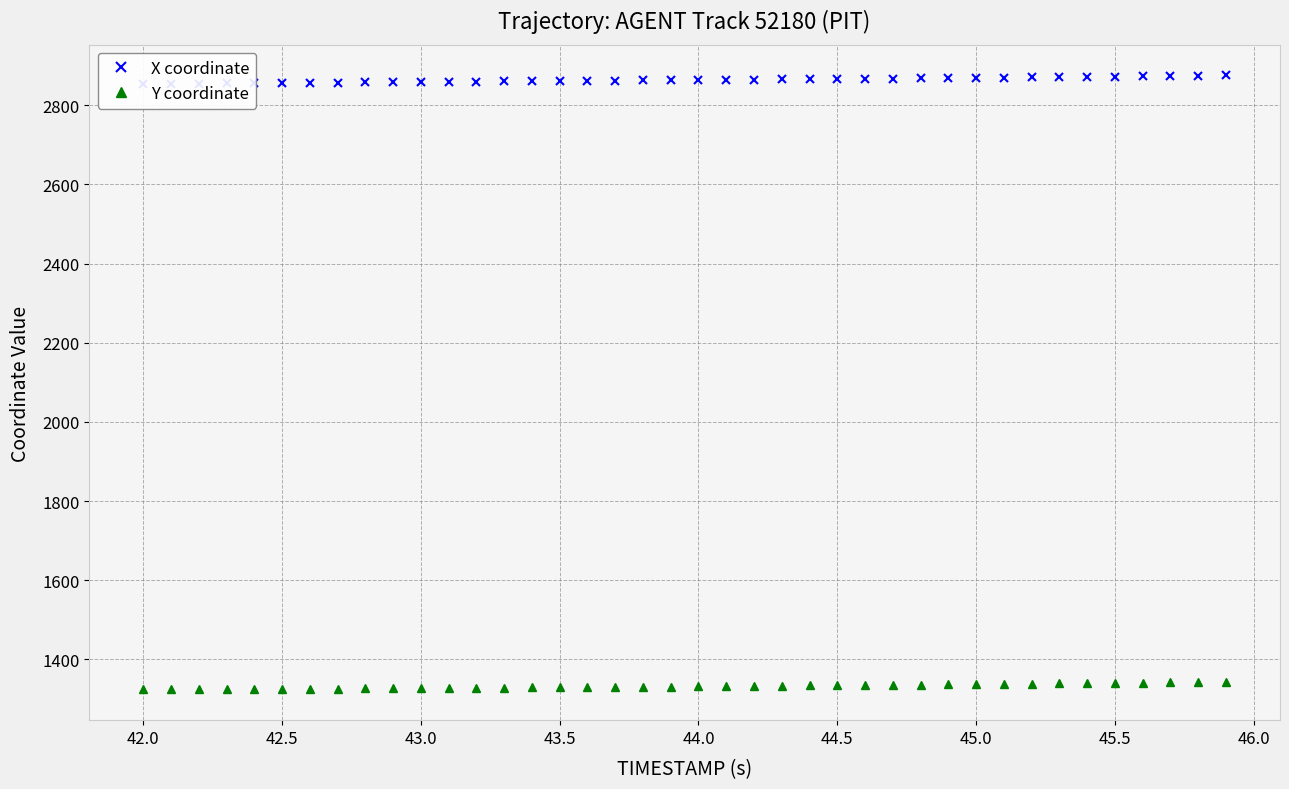

Reading left to right, extract all data points from this chart.

X coordinate: 2853.6	2854.1	2854.6	2855.1	2855.6	2856.1	2856.5	2857.0	2857.5	2858.0	2858.5	2859.0	2859.5	2860.0	2860.5	2861.0	2861.5	2862.0	2862.6	2863.1	2863.6	2864.2	2864.7	2865.3	2865.8	2866.4	2867.0	2867.6	2868.2	2868.8	2869.4	2870.0	2870.6	2871.2	2871.9	2872.5	2873.2	2873.9	2874.6	2875.2
Y coordinate: 1323.9	1324.2	1324.5	1324.7	1325.0	1325.4	1325.7	1326.1	1326.4	1326.8	1327.2	1327.6	1328.1	1328.5	1329.0	1329.4	1329.9	1330.4	1330.8	1331.3	1331.8	1332.4	1332.9	1333.4	1334.0	1334.5	1335.1	1335.6	1336.2	1336.8	1337.4	1338.0	1338.6	1339.2	1339.8	1340.4	1341.0	1341.7	1342.3	1343.0